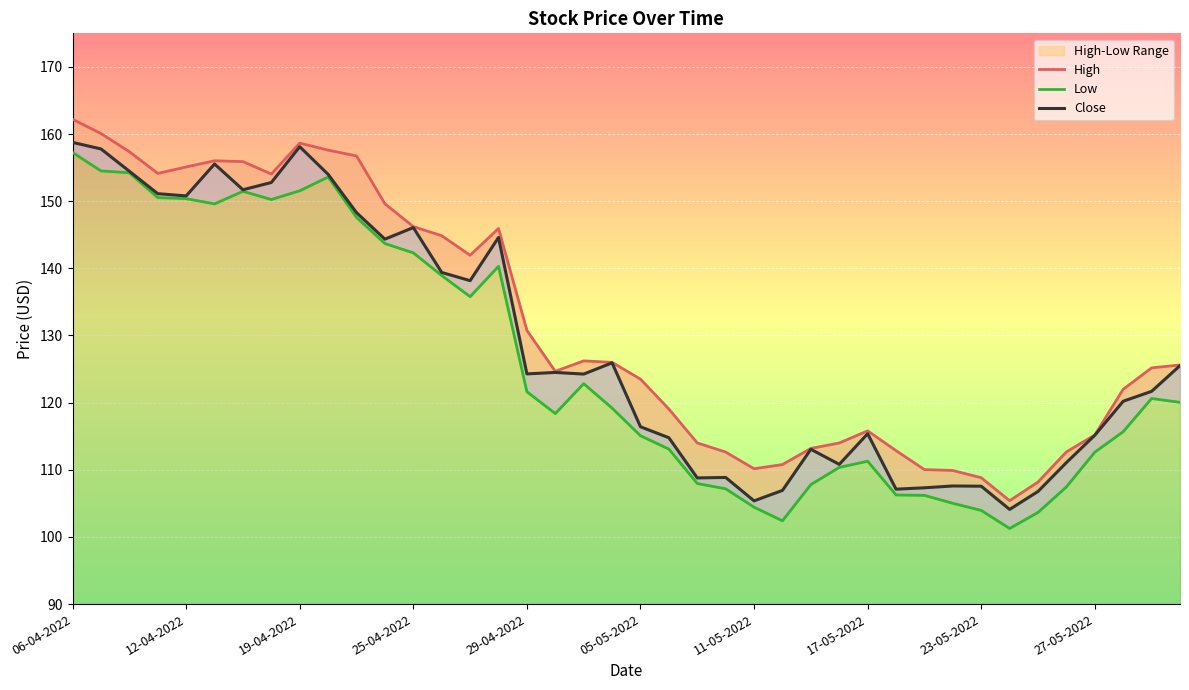

Reading right to left, extract all data points from this chart.

High: 125.6	125.2	122.0	115.2	112.7	108.2	105.4	108.8	109.9	110.0	112.9	115.8	114.0	113.2	110.8	110.2	112.6	114.0	119.1	123.5	126.0	126.2	124.7	130.8	145.9	141.9	144.9	146.2	149.6	156.7	157.6	158.6	154.0	155.9	156.0	155.1	154.1	157.4	160.1	162.2
Low: 120.0	120.6	115.7	112.6	107.5	103.7	101.3	103.9	105.0	106.2	106.2	111.3	110.4	107.8	102.4	104.4	107.2	108.0	113.1	115.1	119.2	122.8	118.4	121.6	140.3	135.8	138.9	142.3	143.7	147.6	153.6	151.6	150.3	151.5	149.6	150.4	150.5	154.2	154.5	157.3
Close: 125.5	121.7	120.2	115.1	111.1	106.8	104.1	107.6	107.6	107.3	107.1	115.4	110.8	113.1	106.9	105.4	108.9	108.8	114.8	116.4	125.9	124.3	124.5	124.3	144.6	138.2	139.4	146.1	144.4	148.3	154.0	158.1	152.8	151.7	155.5	150.8	151.1	154.5	157.8	158.8